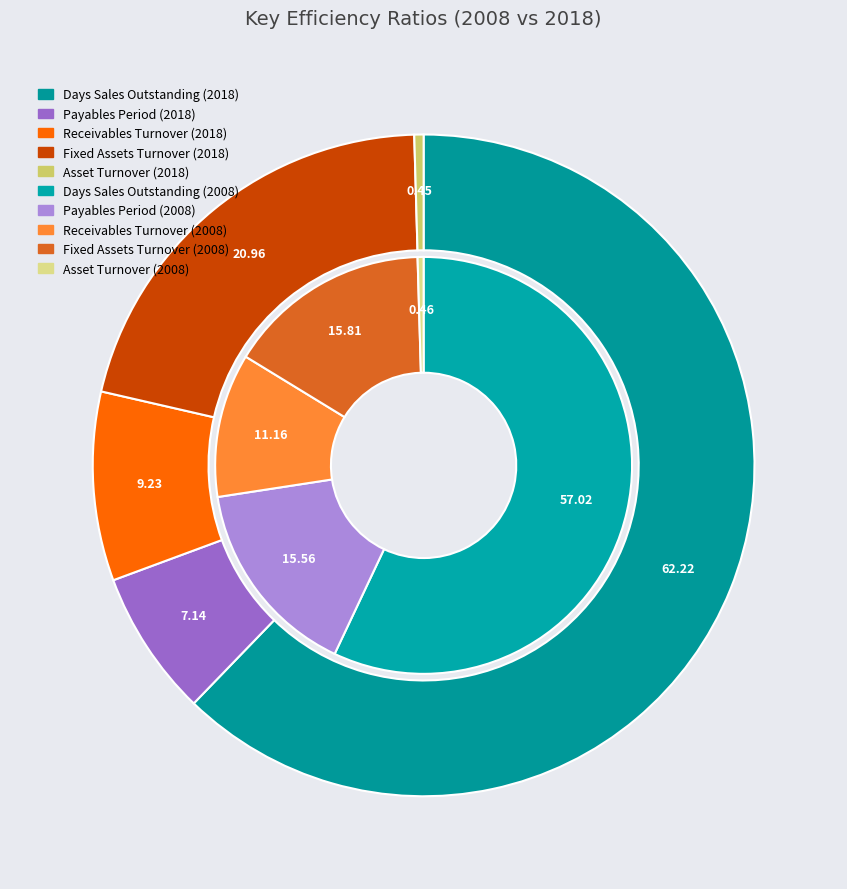

Is the sum of 4 and values_2008 greater than half?

Yes